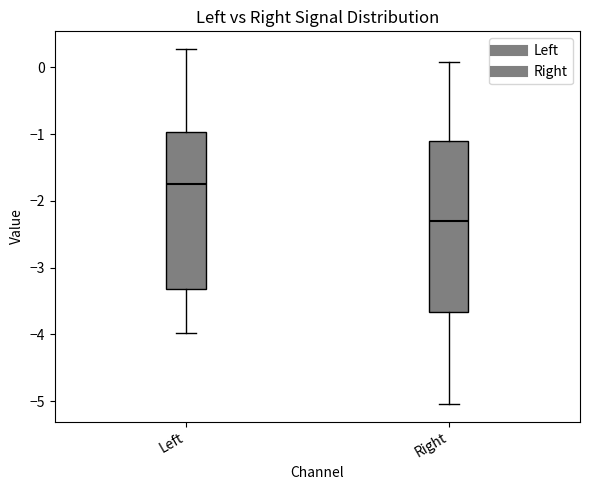

Reading left to right, transcribe this box plot: for each box, give where its median line is, the range the box spans, and where its two whiskers end, as read against the y-axis. The values are not printed on the chart, so give them approximately, as read against the axis.

Left: median -1.8, box -3.3 to -1.0, whiskers -4.0 to 0.3
Right: median -2.3, box -3.7 to -1.1, whiskers -5.0 to 0.1